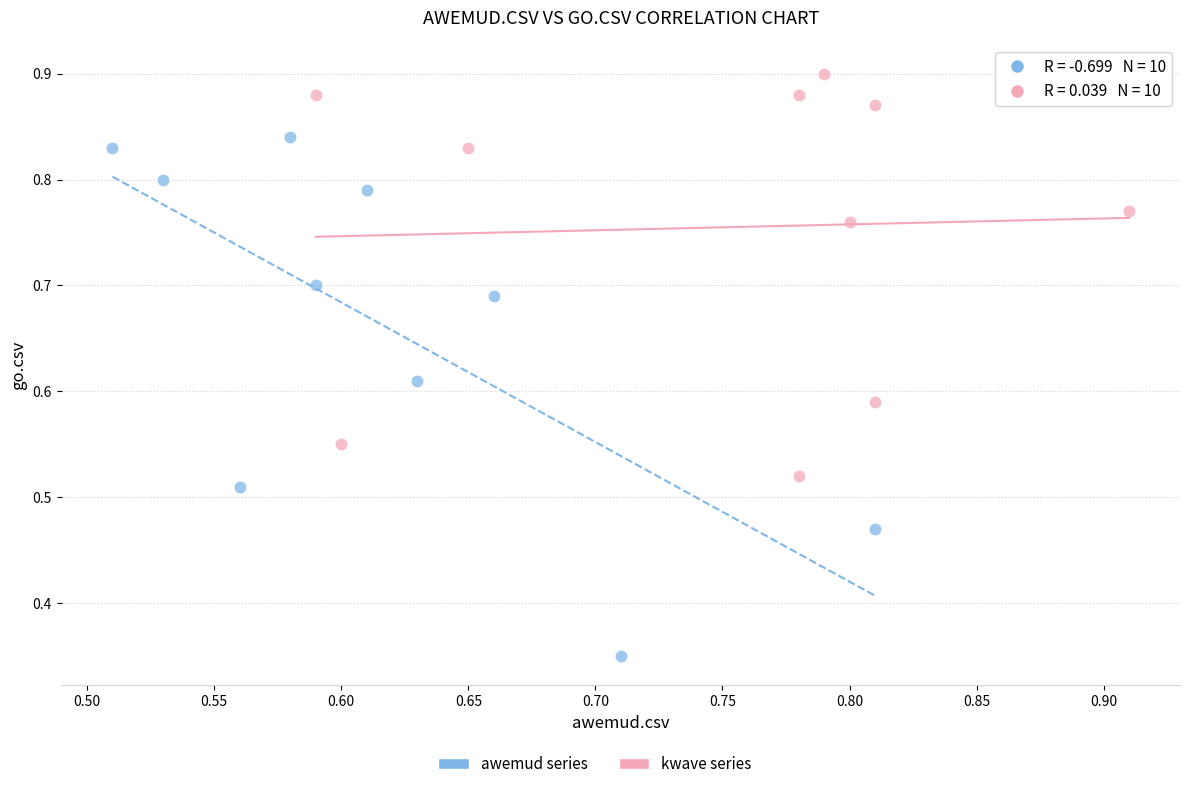

Which series contains the lowest Y value?

awemud series